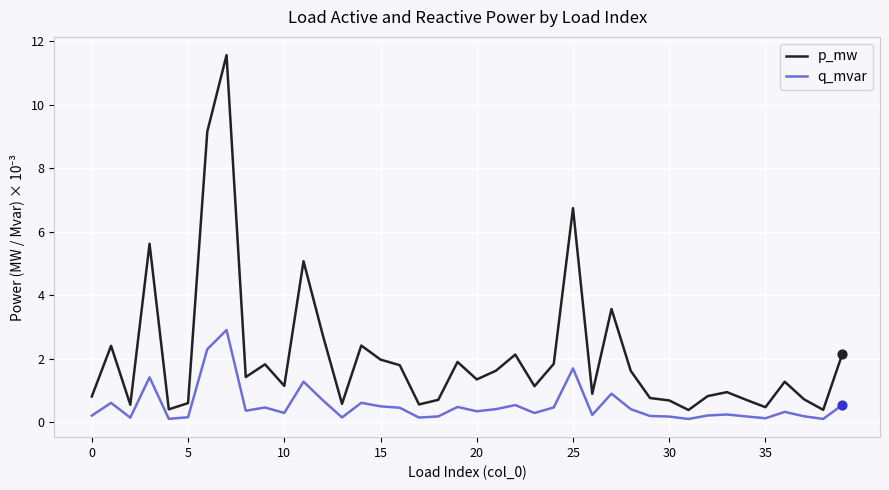

At how many categories does at least one series exceed 6?

3